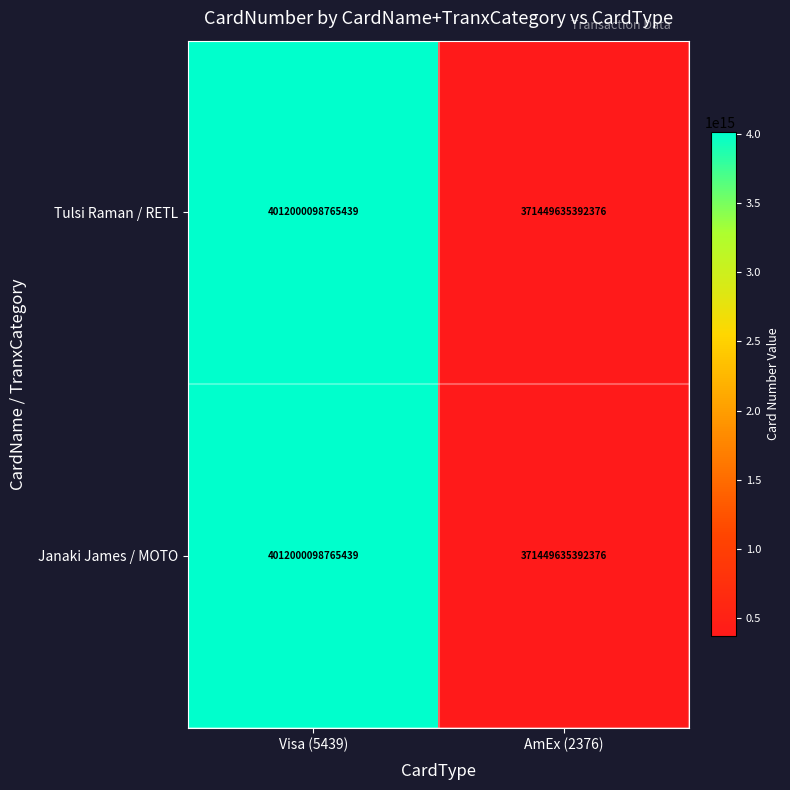

Which category has the highest value across all series?

Visa (5439)